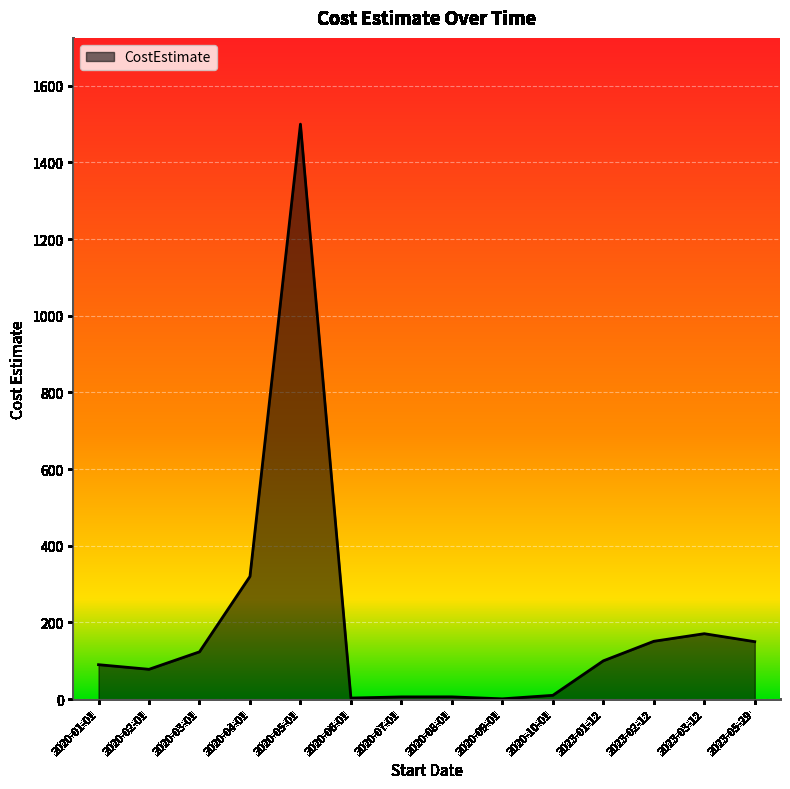

What is the sum of the values at 2023-02-12 and 2023-03-12?

321.8